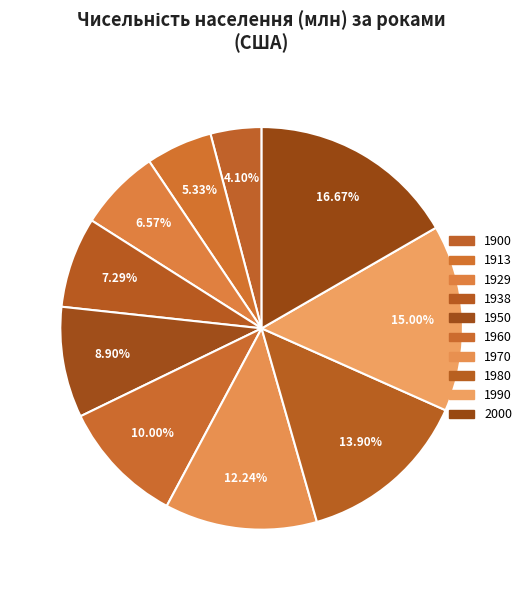

True or false: 1900 accounts for 4% of the total.

True